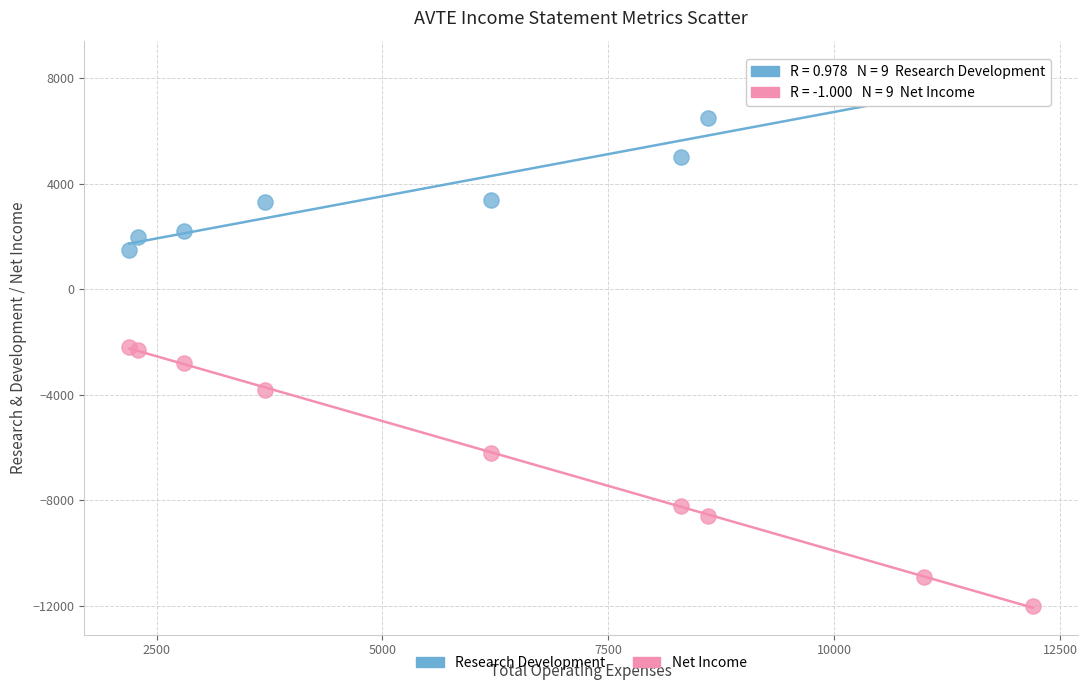

What is the X range (max minus min) for the scatter plot?

10000